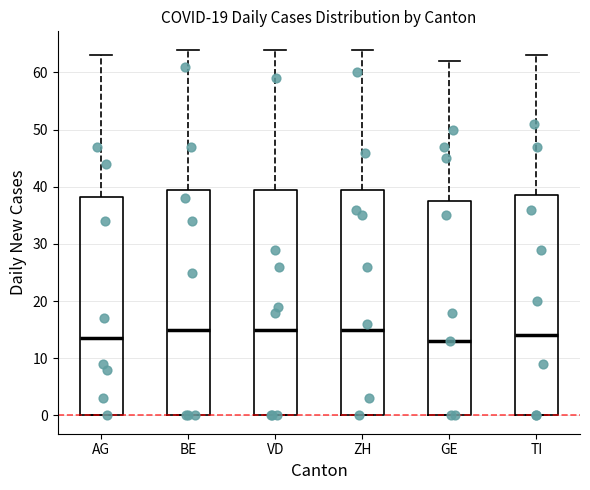

Where is the lower edge of the box for TI on the y-axis? The values are not printed on the chart, so give them approximately, as read against the axis.

0